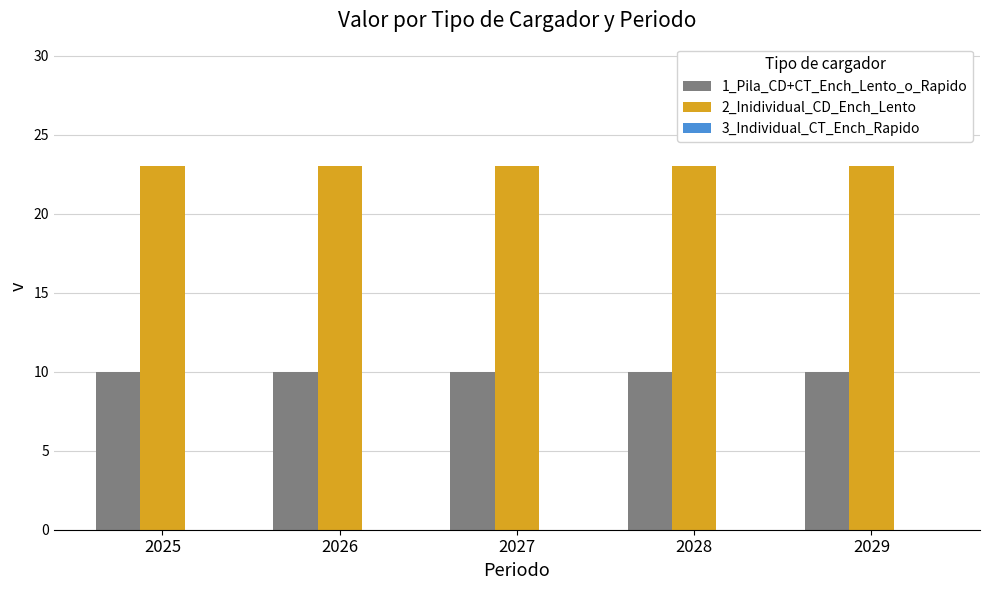

What is the spread (max minus min) of values at 2028?

13